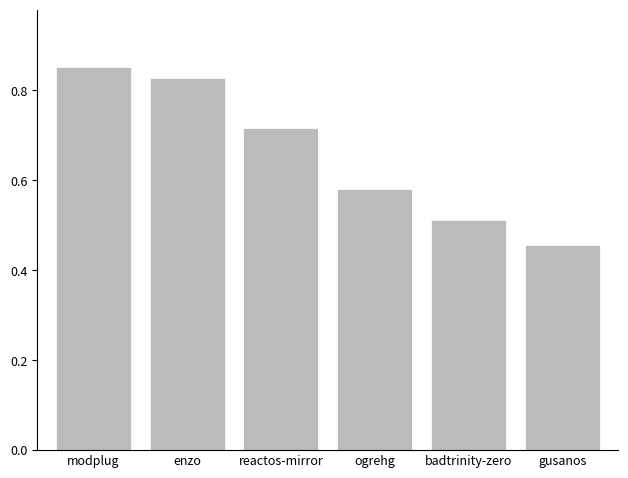

List the labels in order of value, largest first.

modplug, enzo, reactos-mirror, ogrehg, badtrinity-zero, gusanos